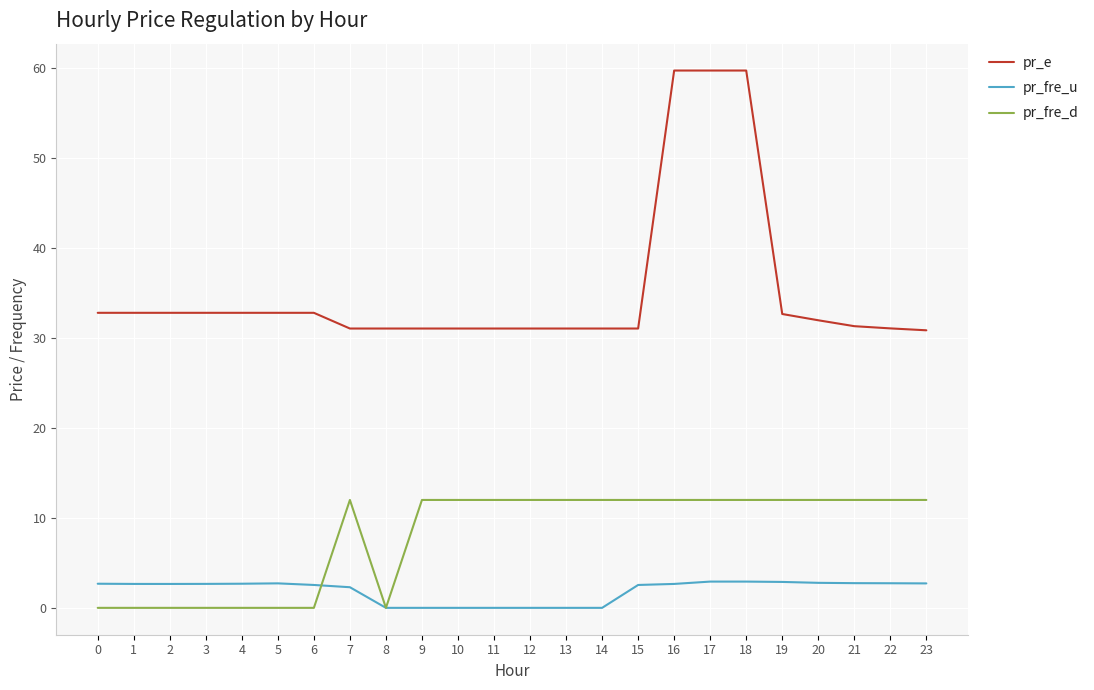

What is the highest value of the pr_fre_d series?

12.0